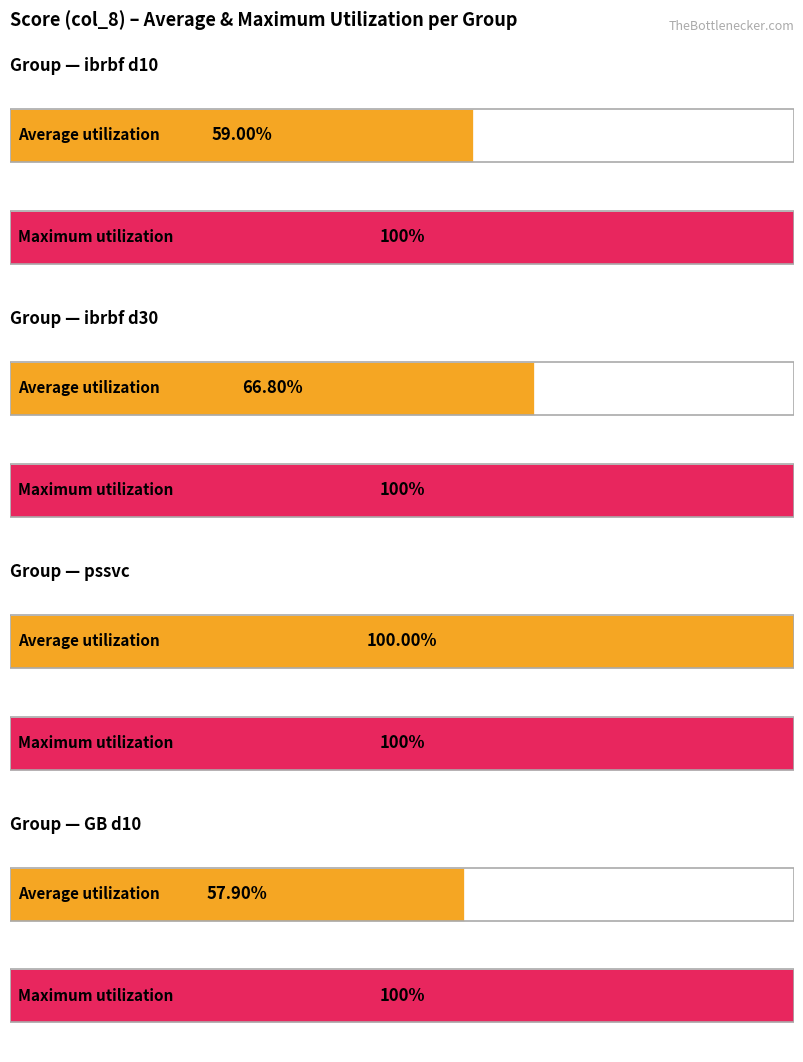

Does the chart contain any negative values?

No